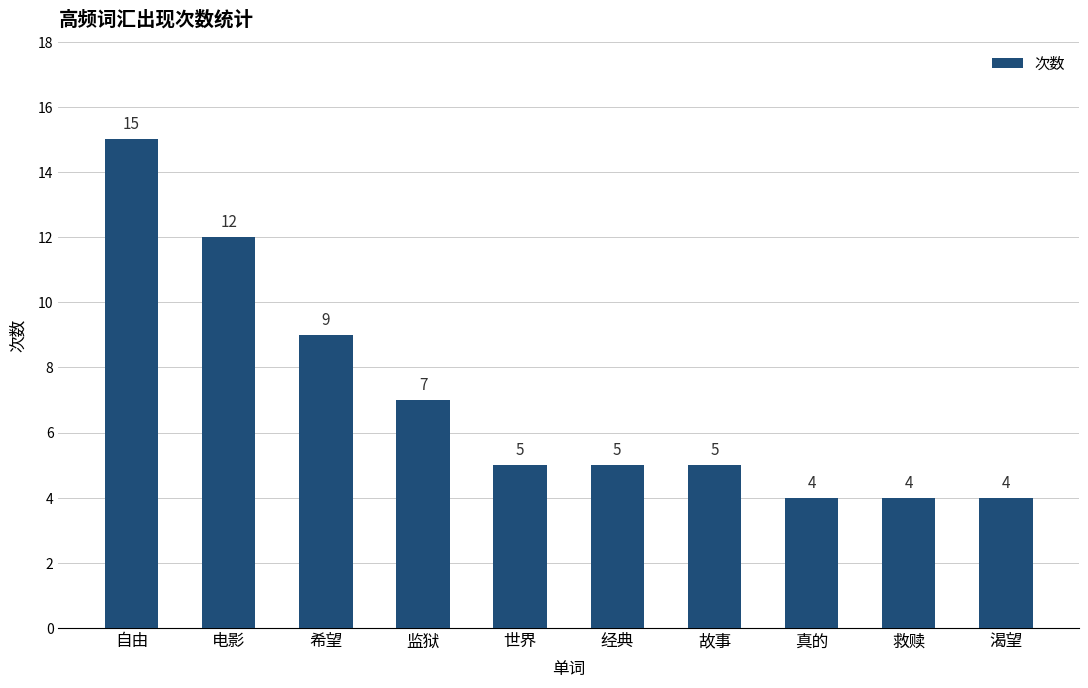

Reading left to right, transcribe all the data shown in this chart.

自由=15	电影=12	希望=9	监狱=7	世界=5	经典=5	故事=5	真的=4	救赎=4	渴望=4